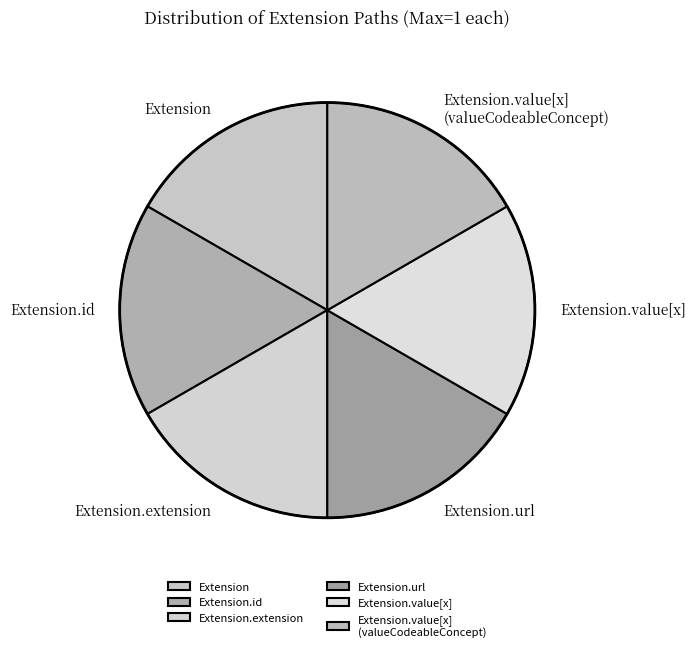

Is the sum of Extension.extension and Extension greater than half?

No